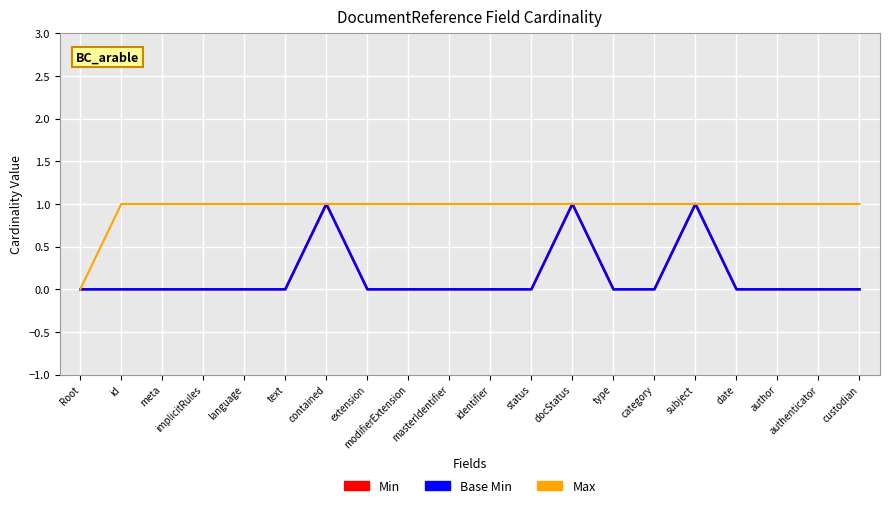

Is this an area chart (filled region under the line)?

No